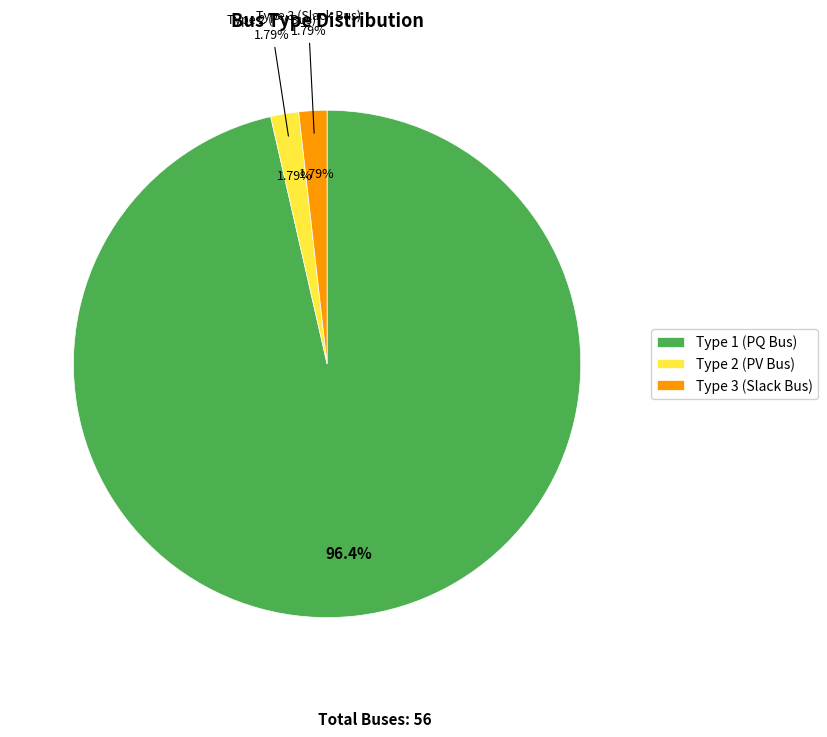

What is the change in value from BUS_TYPE_1 to BUS_TYPE_2?

-53